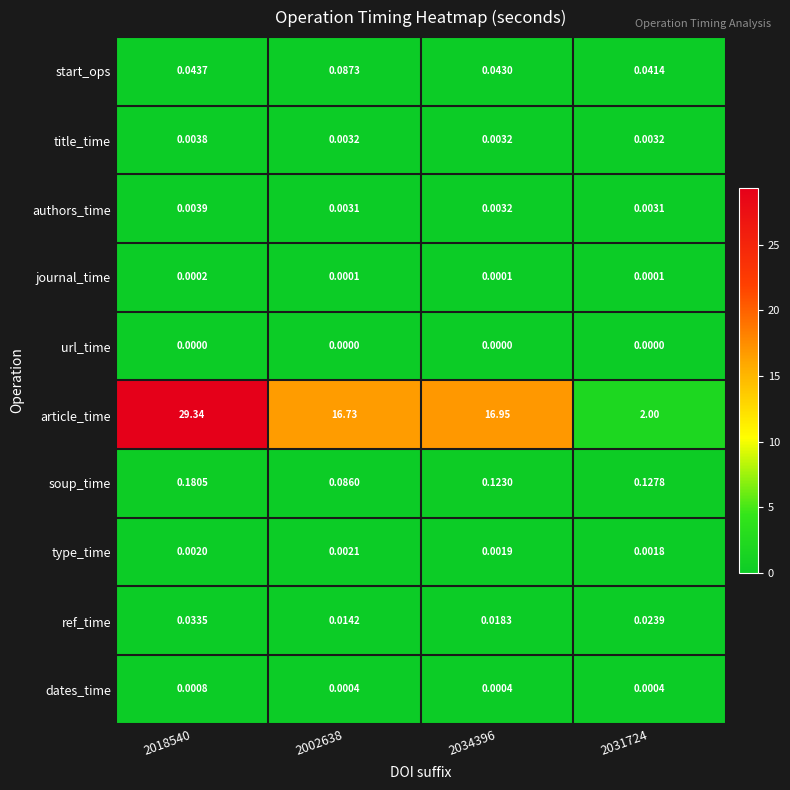

Rank the series at 2031724 from lowest to highest value.

url_time, journal_time, dates_time, type_time, authors_time, title_time, ref_time, start_ops, soup_time, article_time